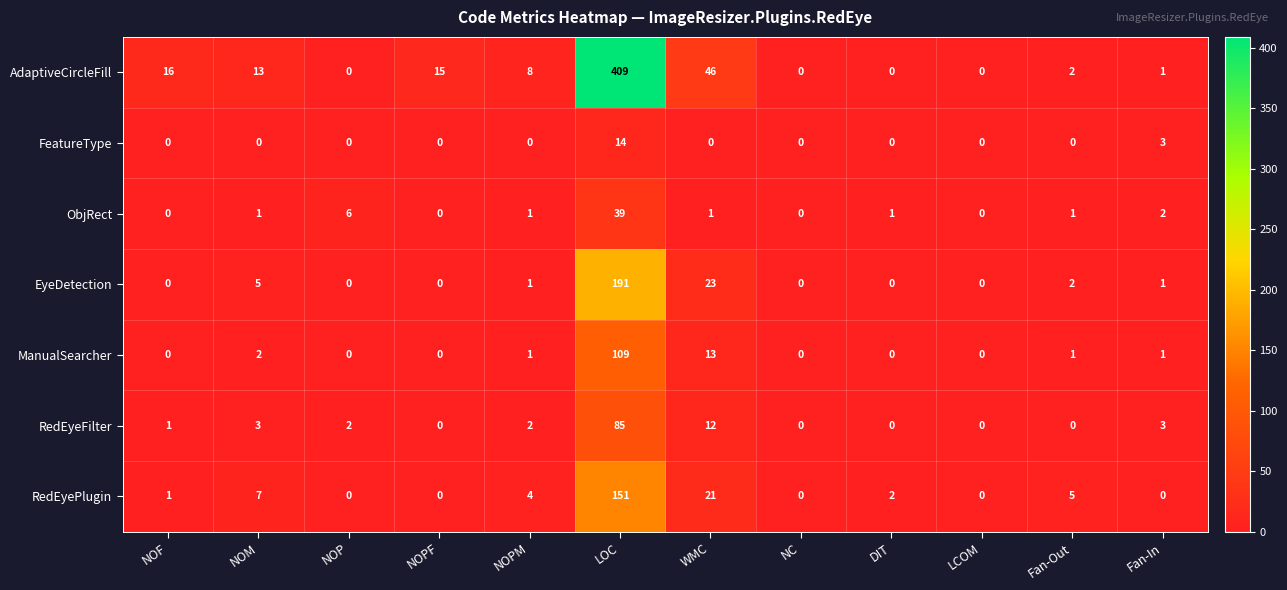

At which label is EyeDetection closest to 95?

WMC